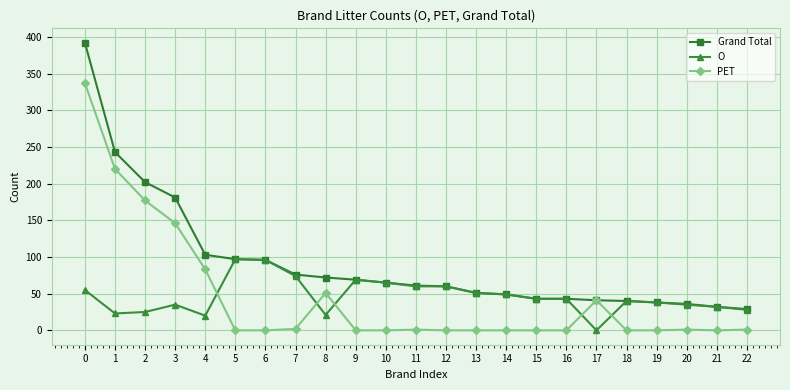

Is it true that Grand Total equals 60 at 12?

True